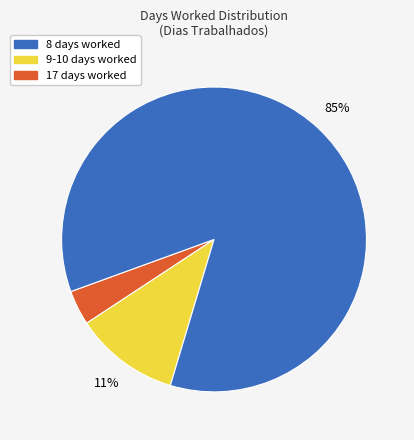

To the nearest percent, what is the difference between the largest and smallest slice percentages?

81%